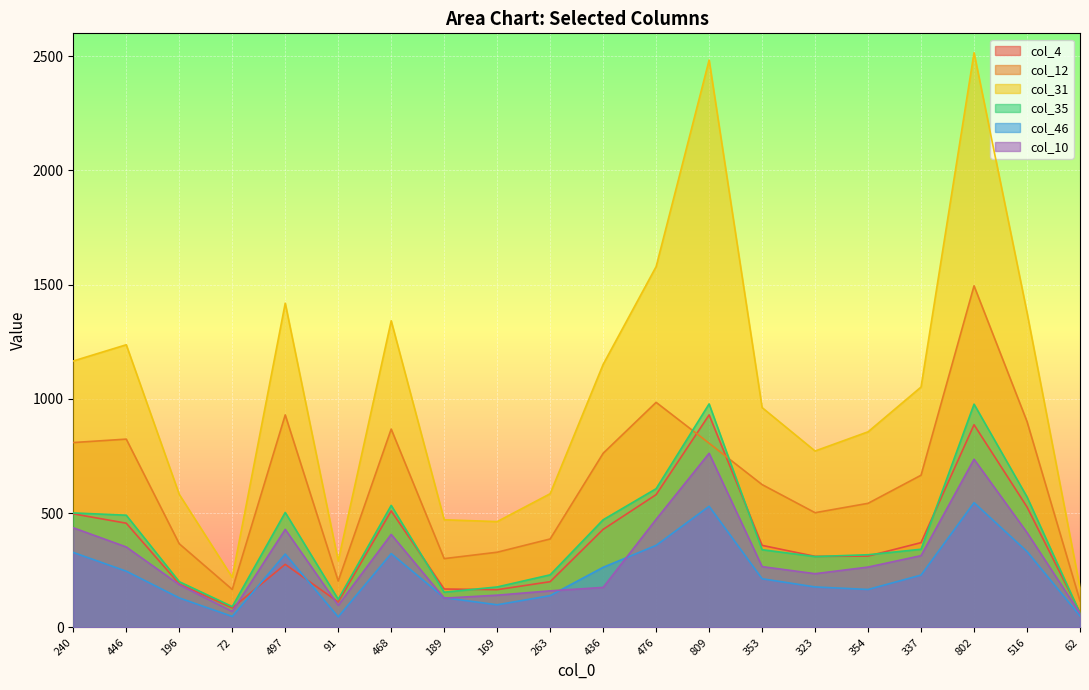

What is the difference between the maximum and minimum values in the col_35 series?

916